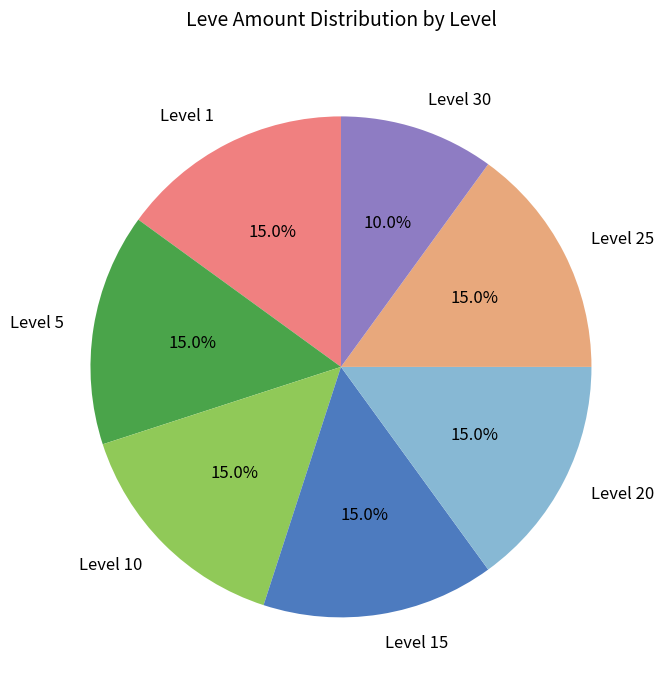

What is the smallest slice in the pie chart?

Level 30